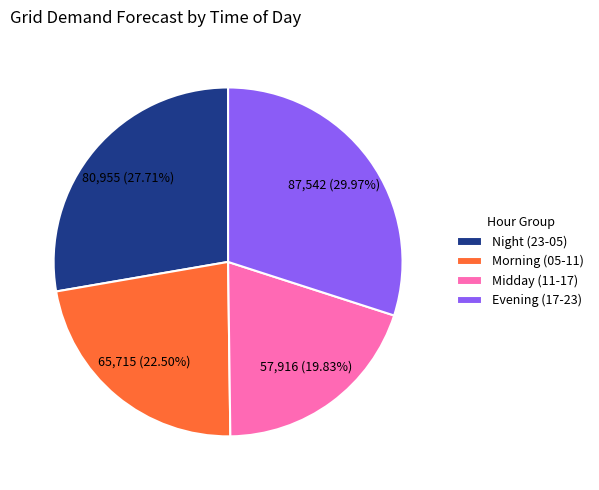

How many slices are in this pie chart?

4